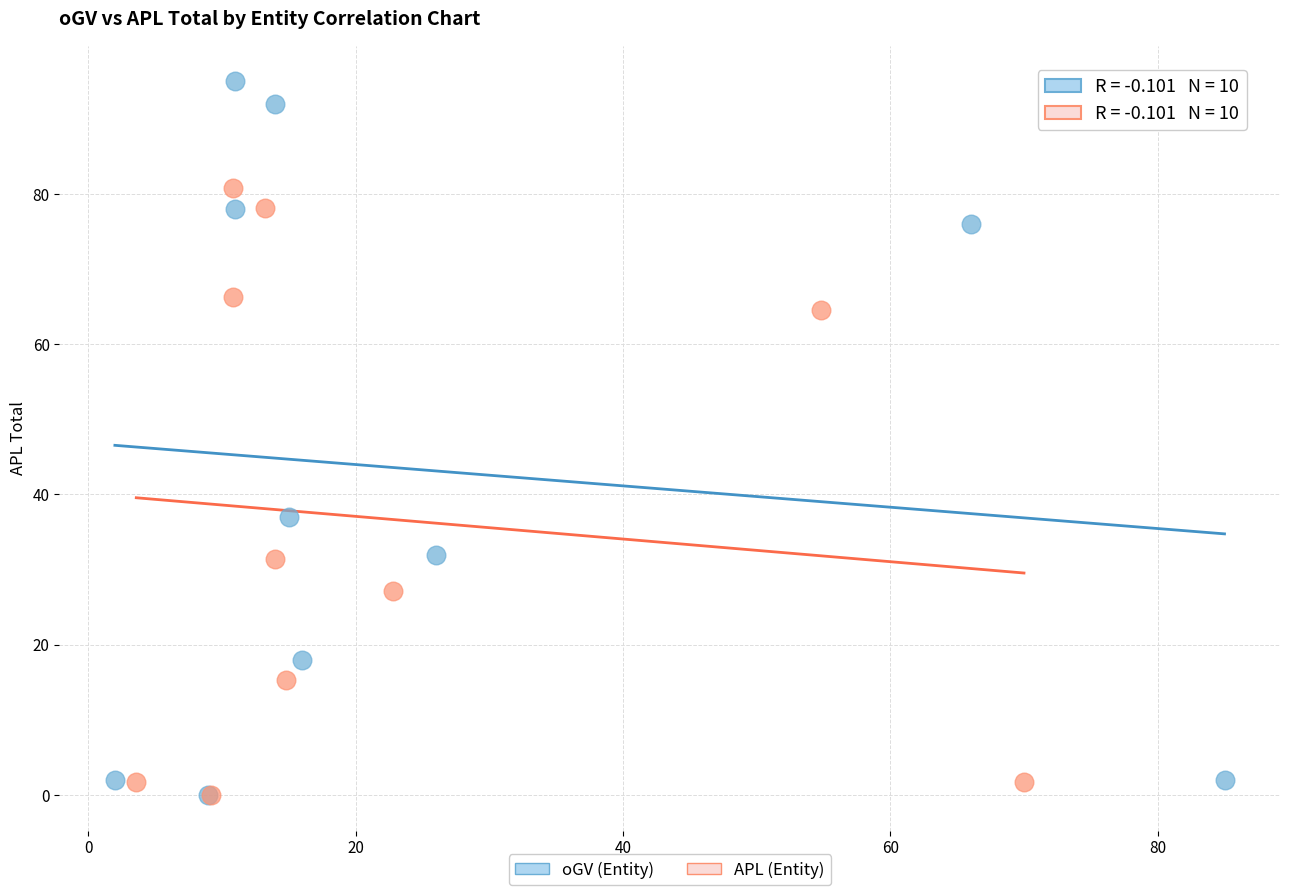

Which series reaches the maximum Y coordinate?

oGV (Entity)